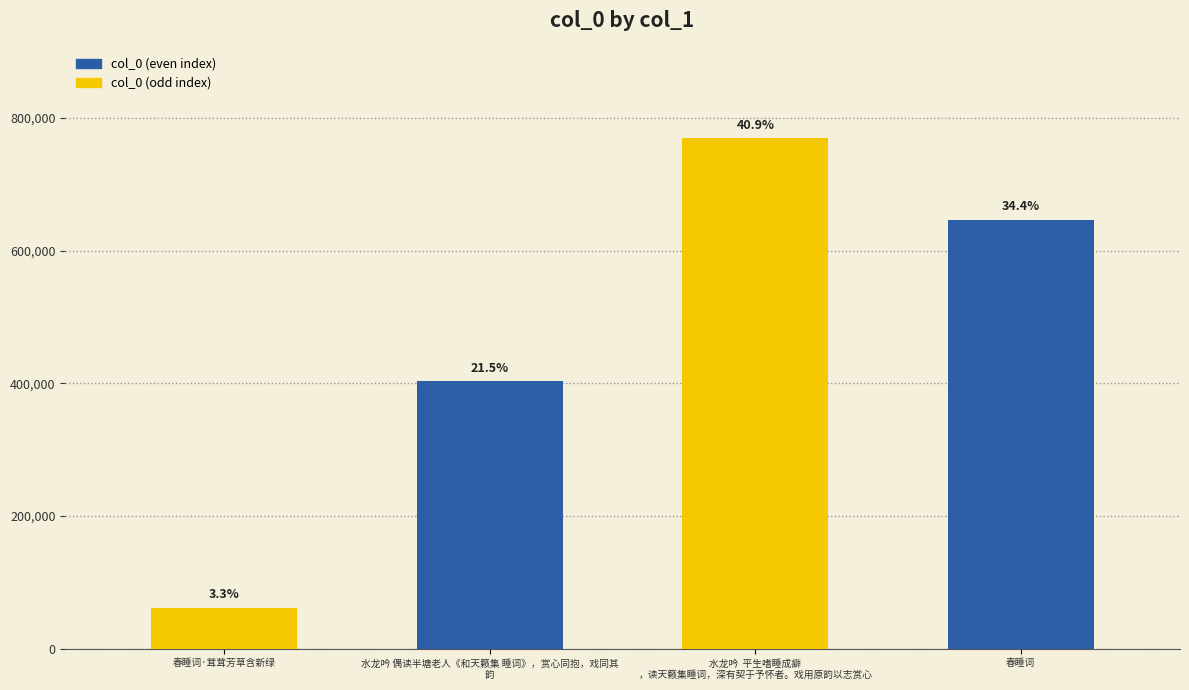

What is the sum of all values?

1881913